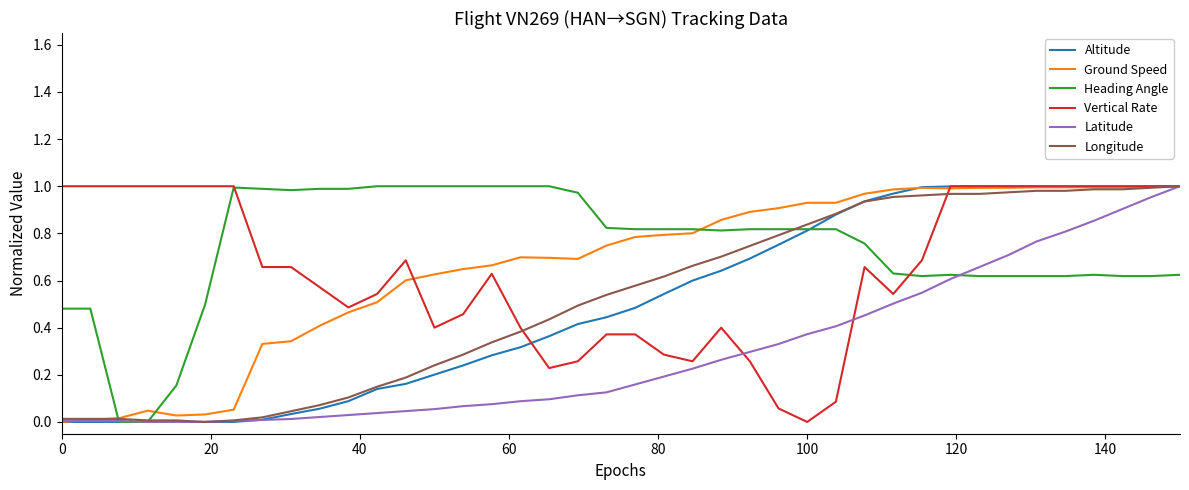

What is the label of the 36th point from the left?

35